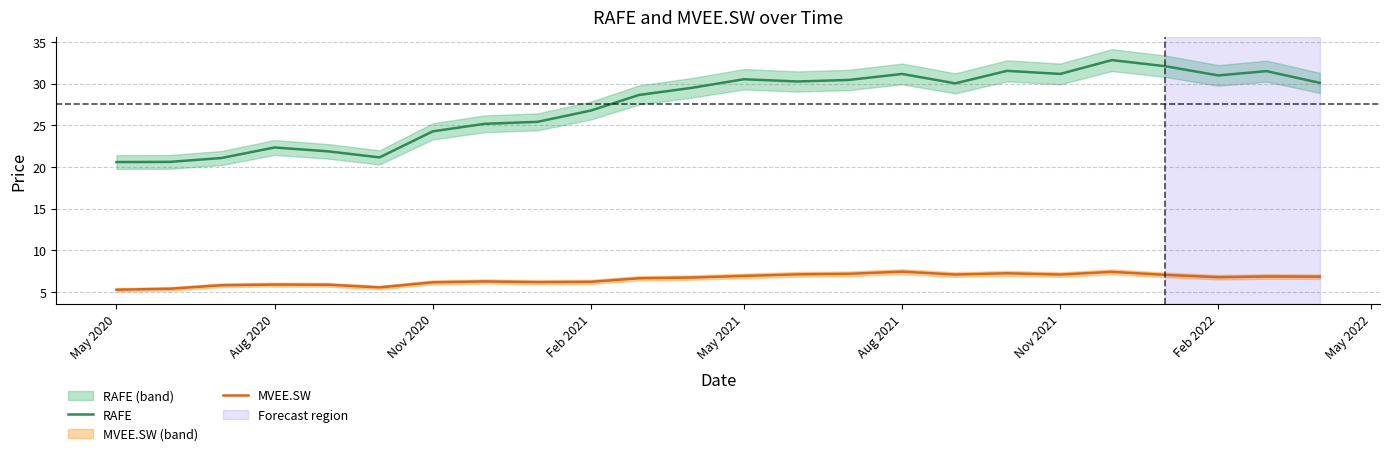

True or false: RAFE and MVEE.SW cross at least once.

False